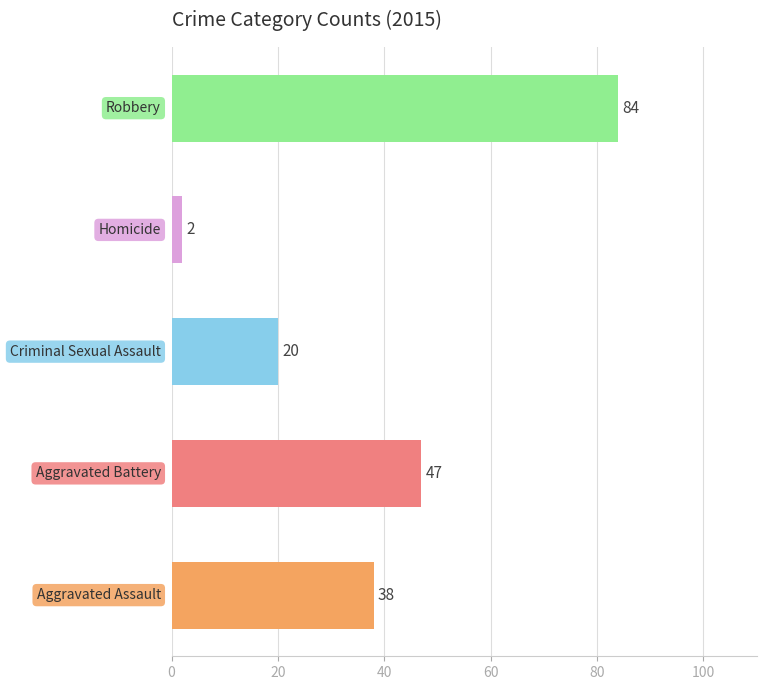

What is the difference between the maximum and minimum values?

82